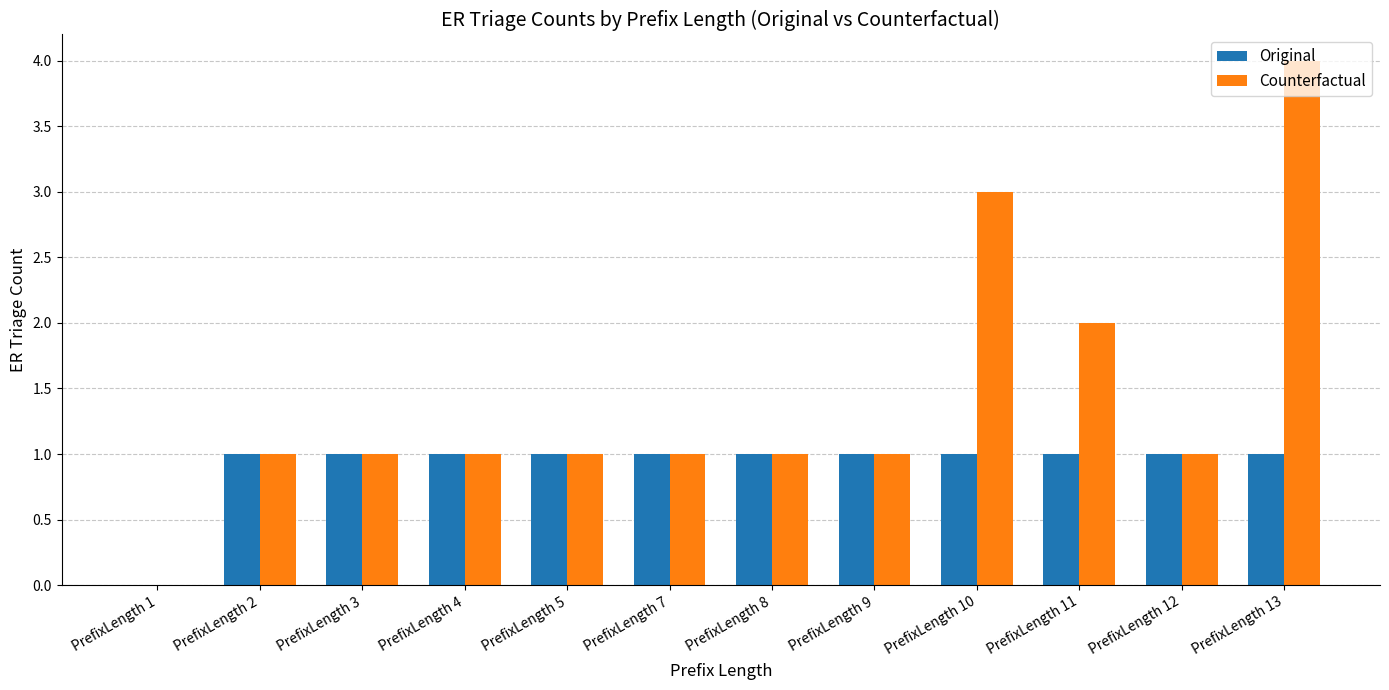

The value of Counterfactual at PrefixLength 3 is 1. True or false?

True